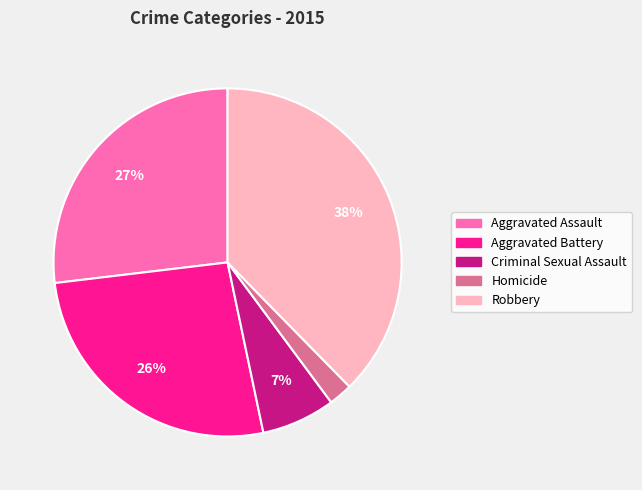

To the nearest percent, what portion does Aggravated Assault represent?

27%